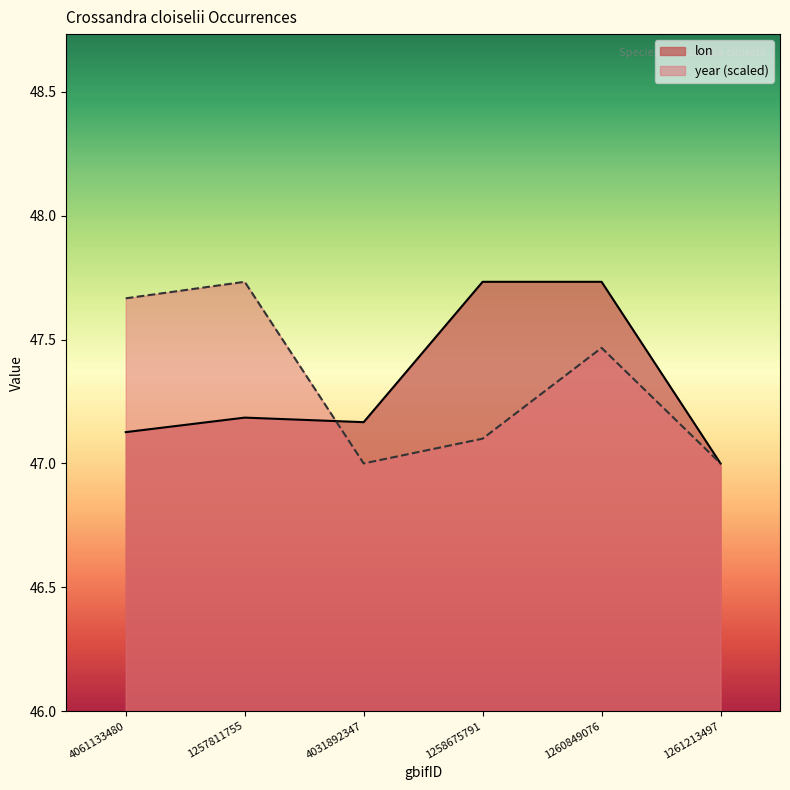

How many intersections are there between lon and year?

1